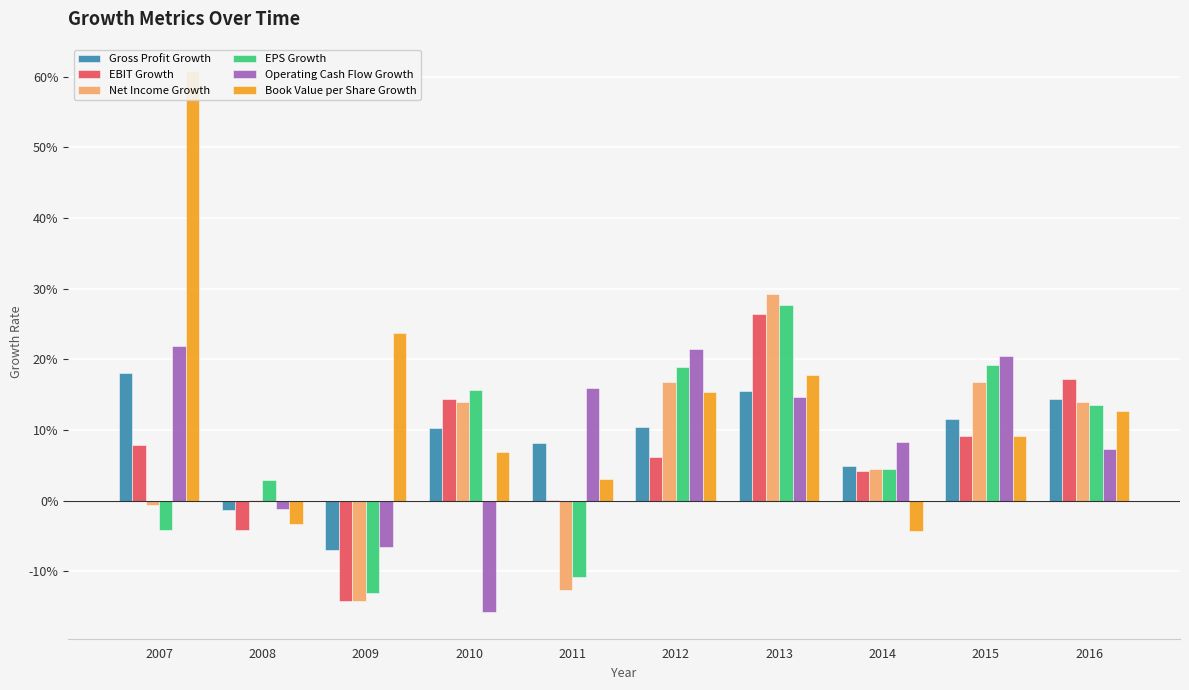

What is the total value across all series at 2014?

0.2